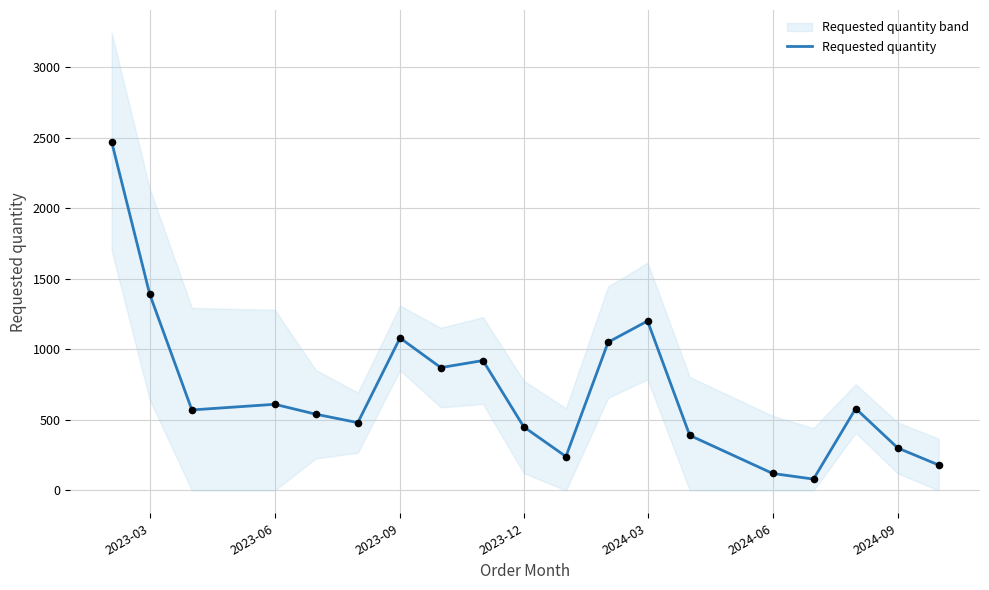

What is the minimum value for Requested quantity?

80